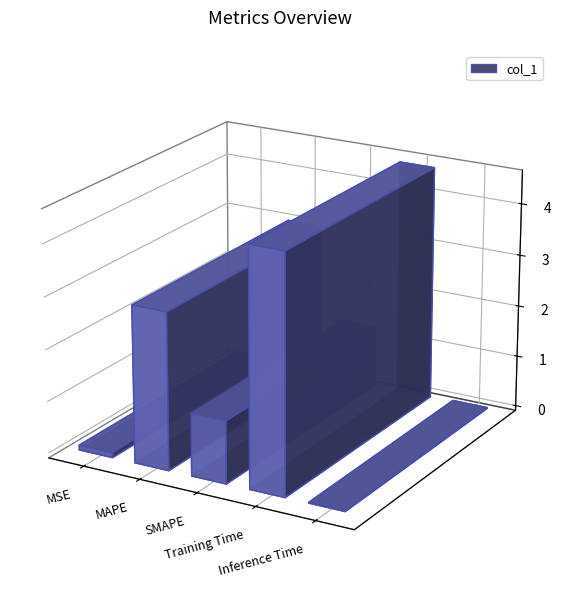

What position from the left is MAPE?

2